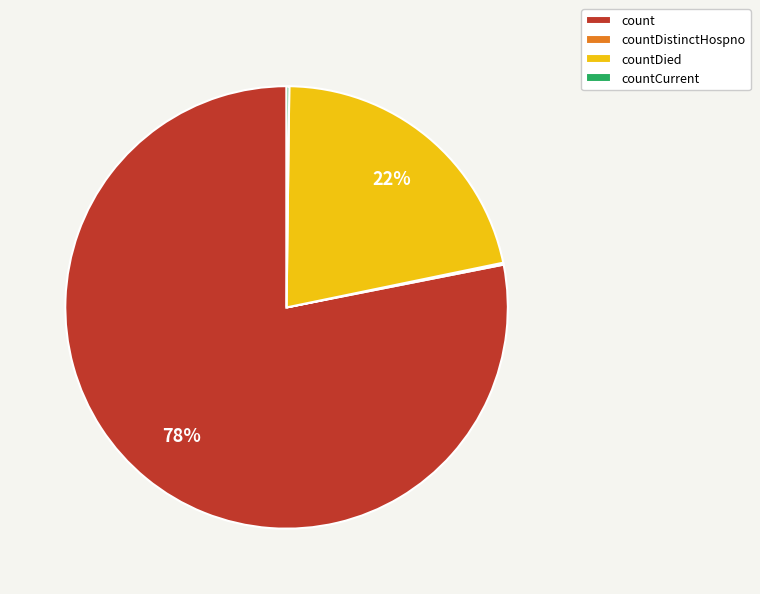

What is the majority slice?

count